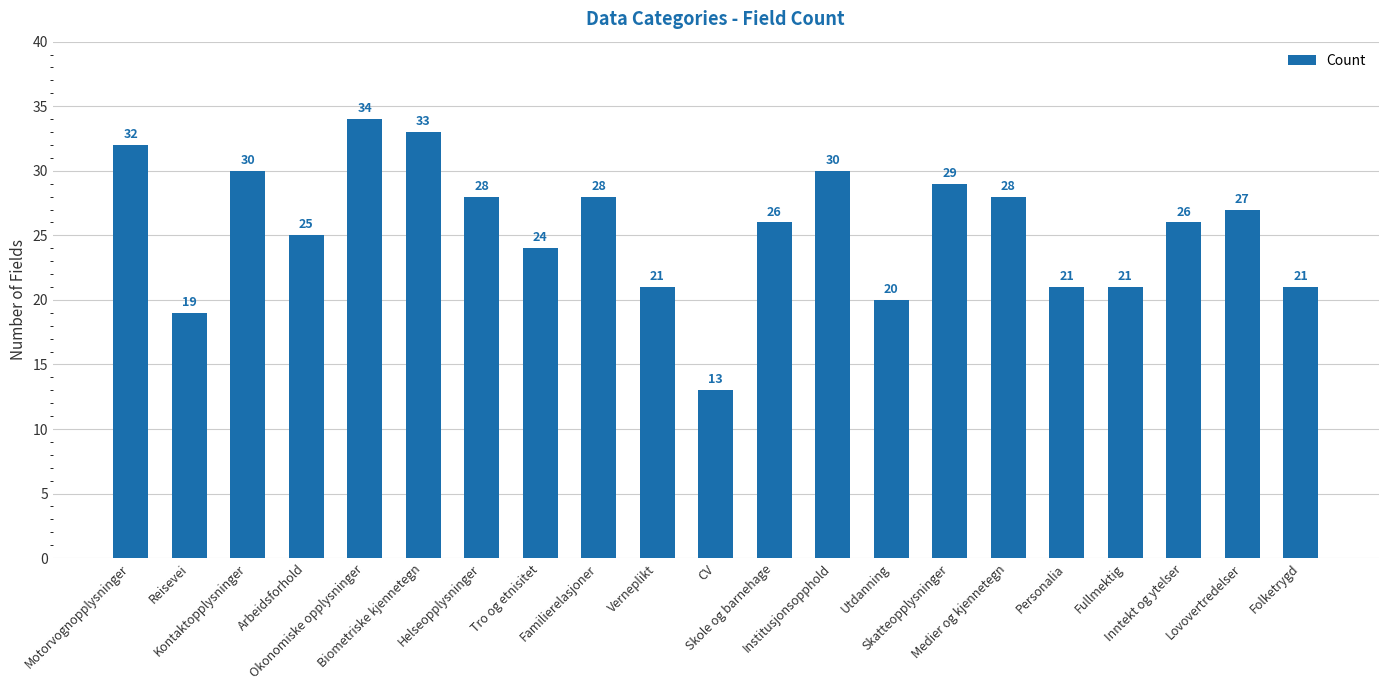

Reading right to left, extract all data points from this chart.

Folketrygd=21	Lovovertredelser=27	Inntekt og ytelser=26	Fullmektig=21	Personalia=21	Medier og kjennetegn=28	Skatteopplysninger=29	Utdanning=20	Institusjonsopphold=30	Skole og barnehage=26	CV=13	Verneplikt=21	Familierelasjoner=28	Tro og etnisitet=24	Helseopplysninger=28	Biometriske kjennetegn=33	Okonomiske opplysninger=34	Arbeidsforhold=25	Kontaktopplysninger=30	Reisevei=19	Motorvognopplysninger=32